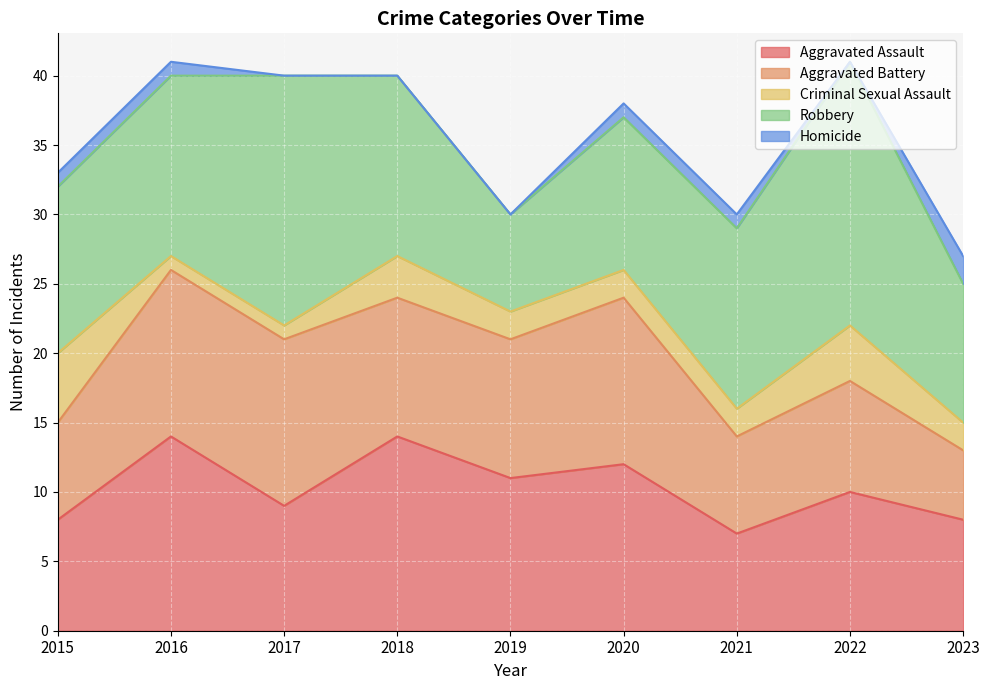

What is the difference between the Aggravated Battery values at 2023 and 2020?

7